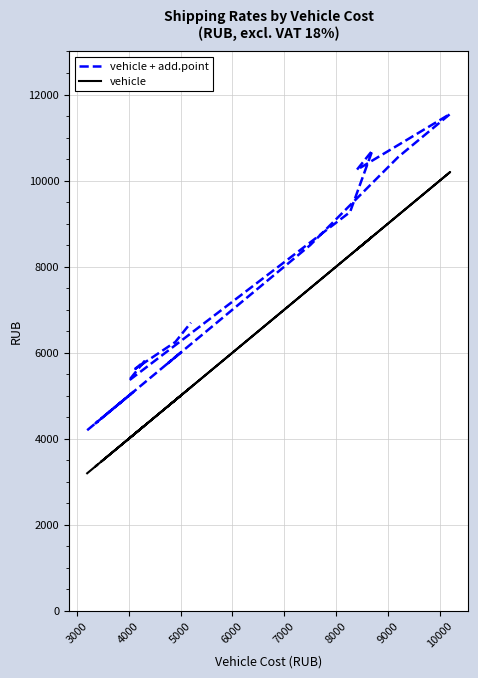

True or false: vehicle has more than 1 points higher than both neighbors.

True